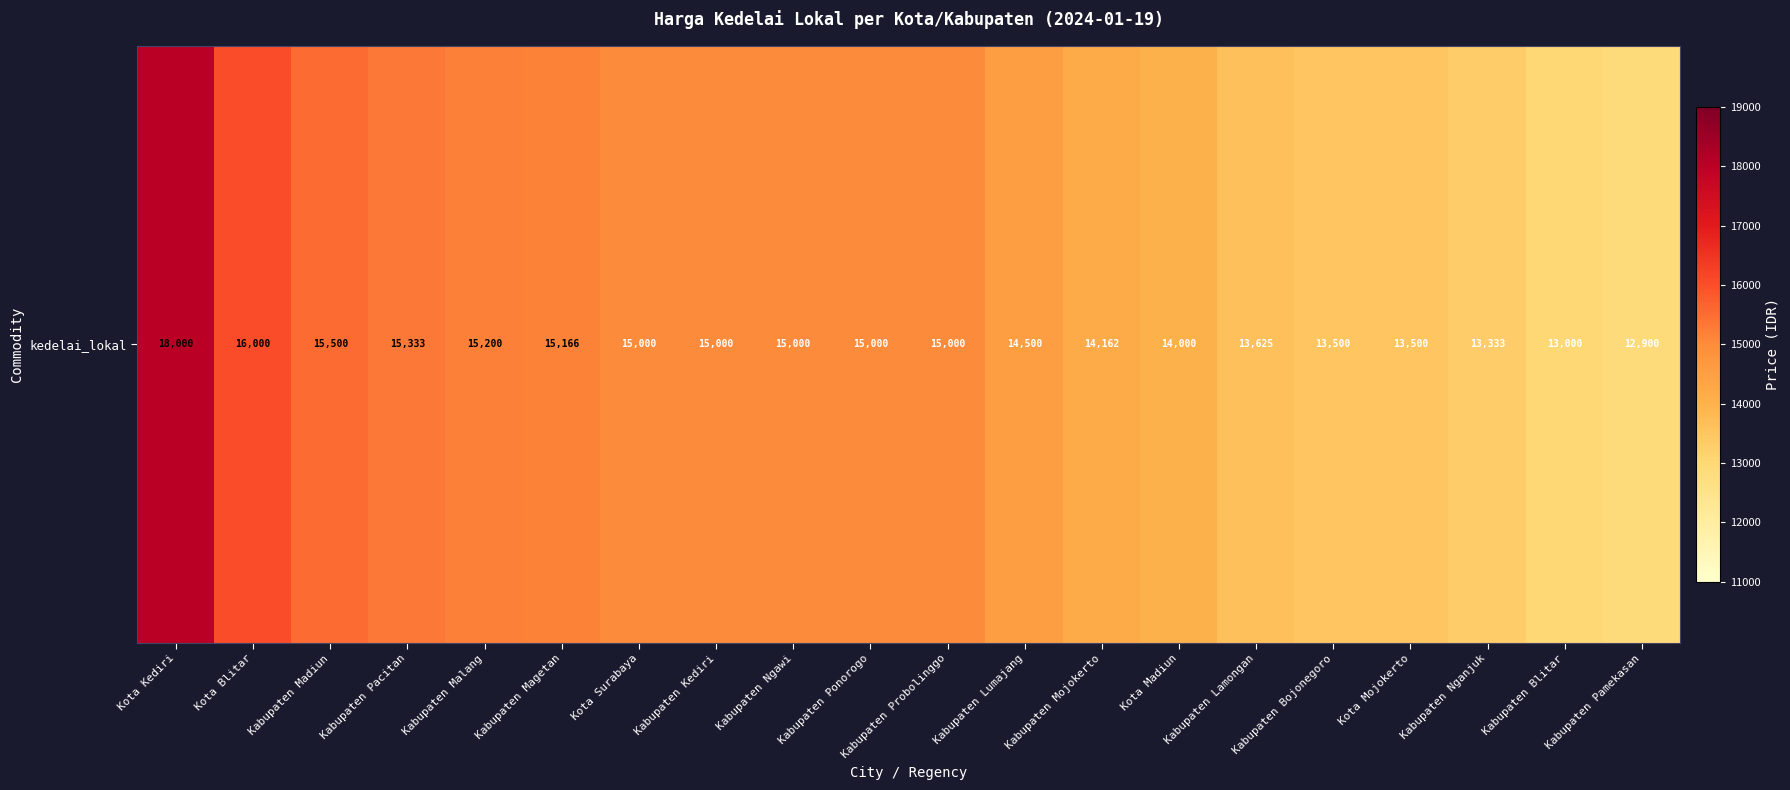

Where is the data nearest to the value 15450?

Kabupaten Madiun